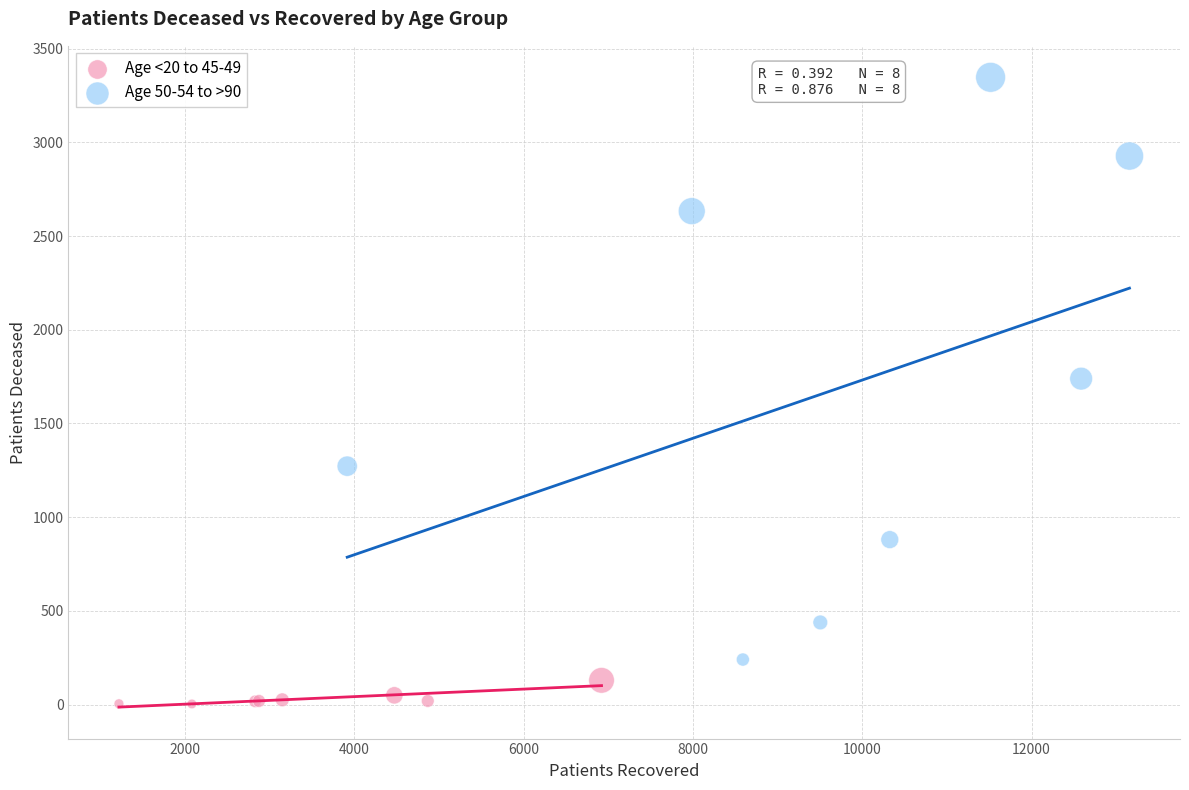

Which series contains the lowest Y value?

Age <20 to 45-49